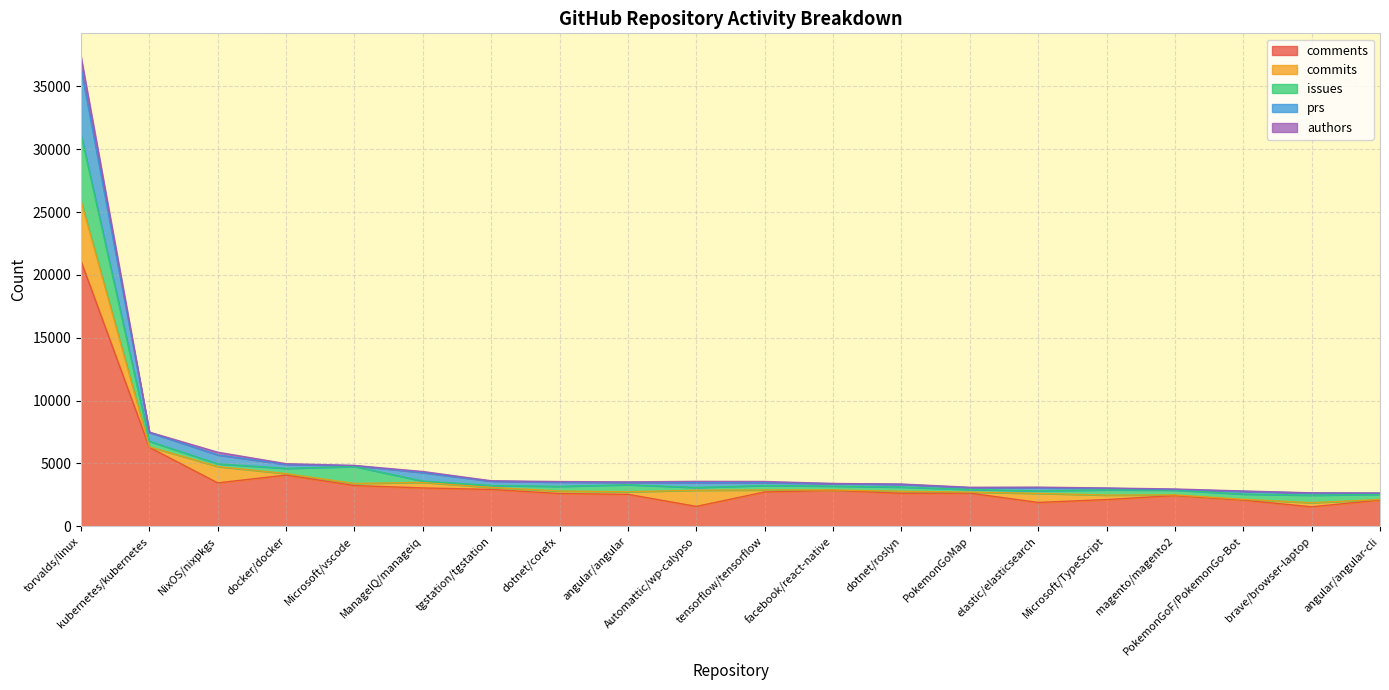

Where does the comments series first go above 2633?

torvalds/linux